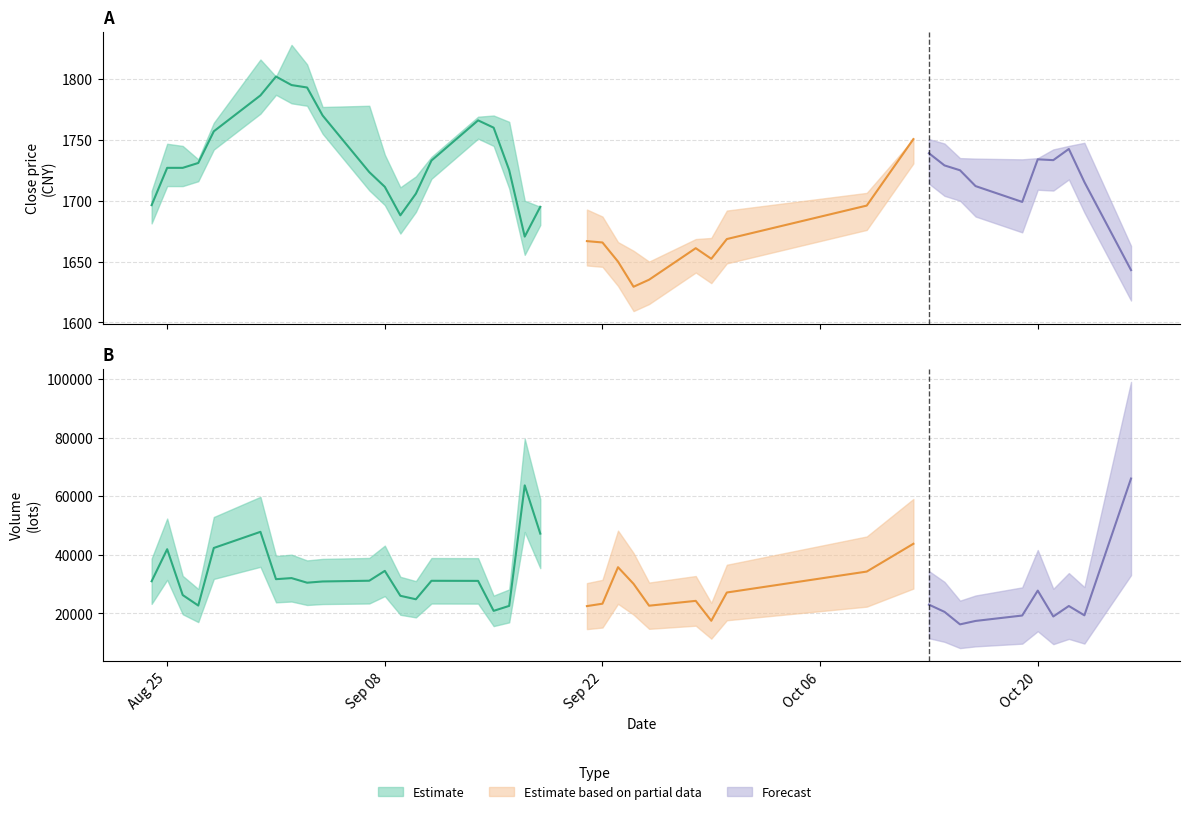

In high, how many points are higher than both neighbors (excluding endpoints)?

7